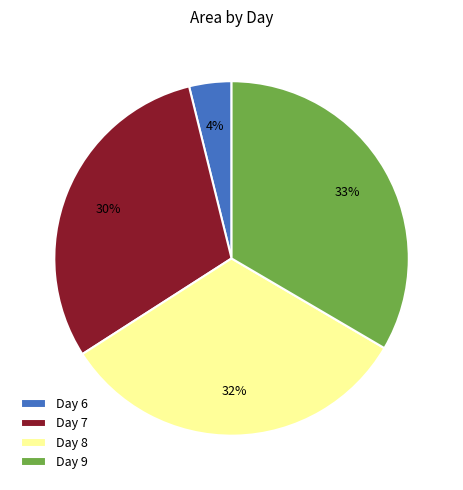

Which has a higher value, Day 7 or Day 9?

Day 9